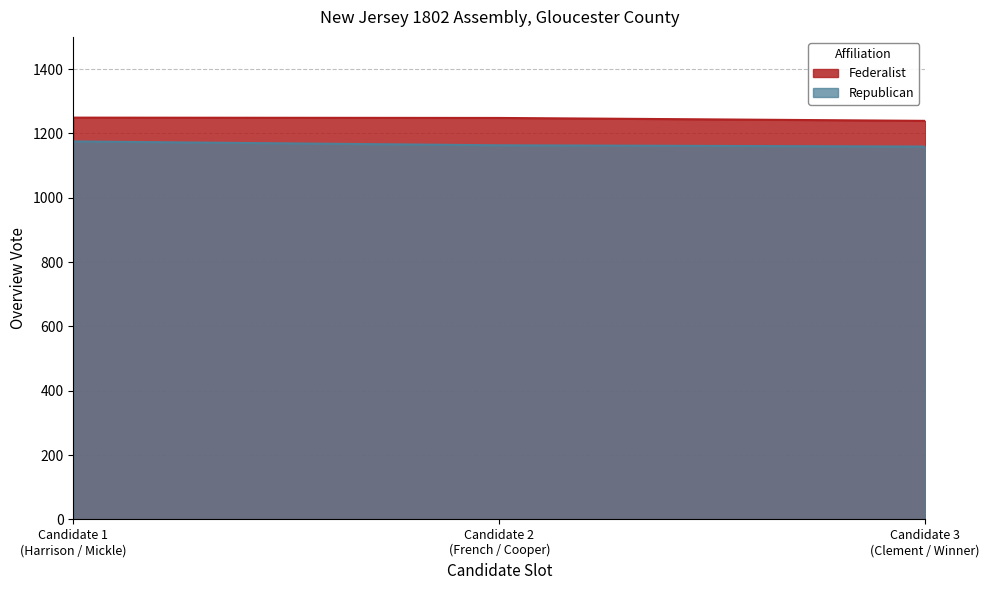

What is the lowest value of the Federalist series?

1239